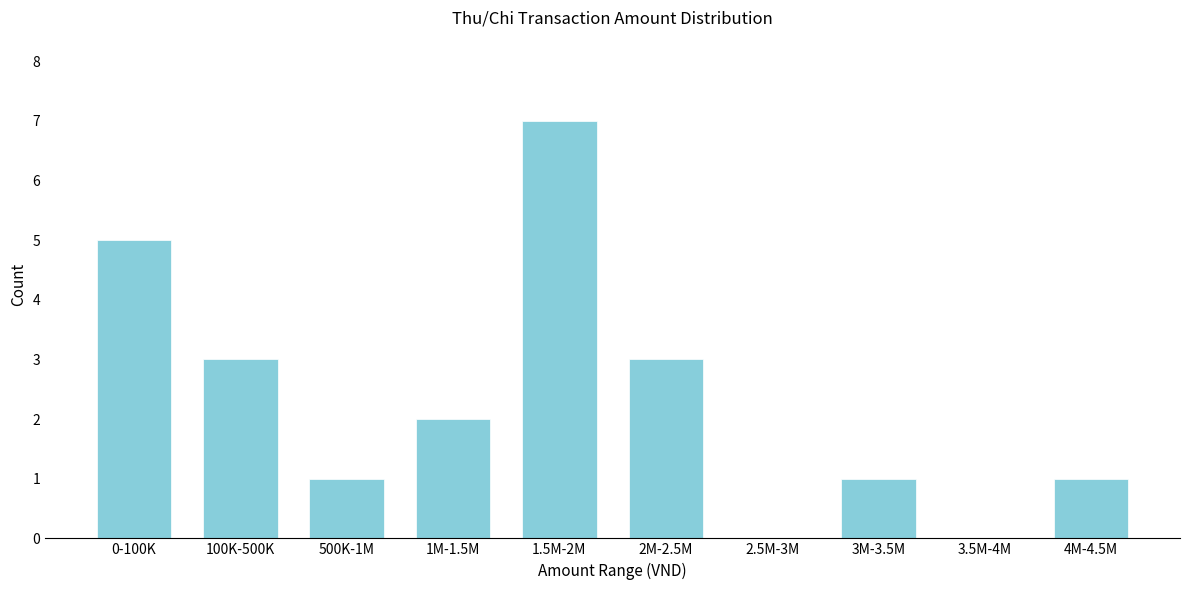

Reading left to right, what are all the values shown in this chart?

0-100K=5	100K-500K=3	500K-1M=1	1M-1.5M=2	1.5M-2M=7	2M-2.5M=3	2.5M-3M=0	3M-3.5M=1	3.5M-4M=0	4M-4.5M=1